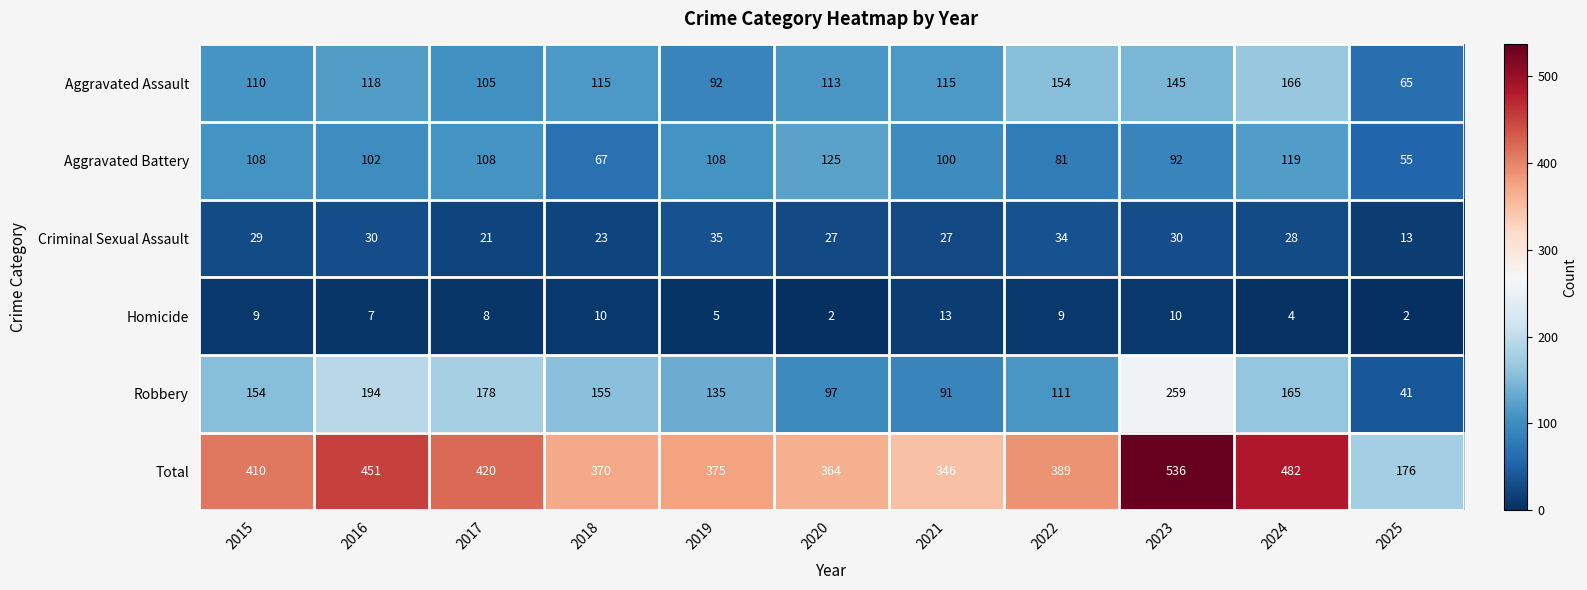

At which label is Robbery closest to 150?

2015